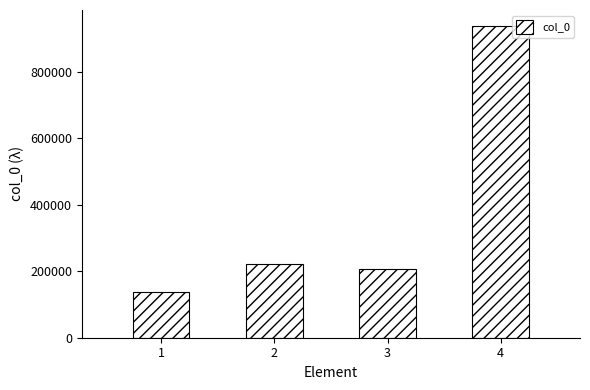

List the labels in order of value, smallest first.

1, 3, 2, 4